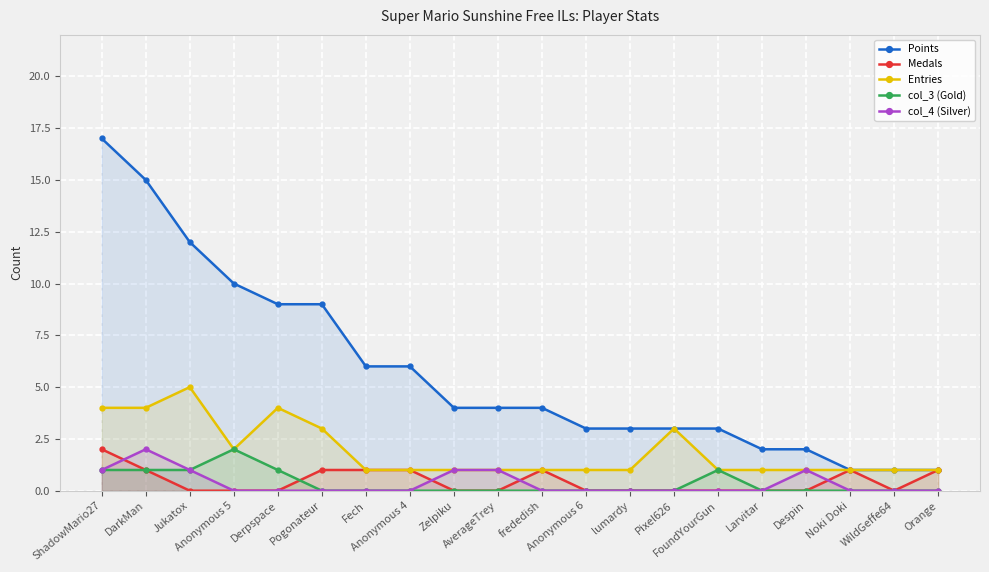

At which label does Entries reach its peak?

Jukatox